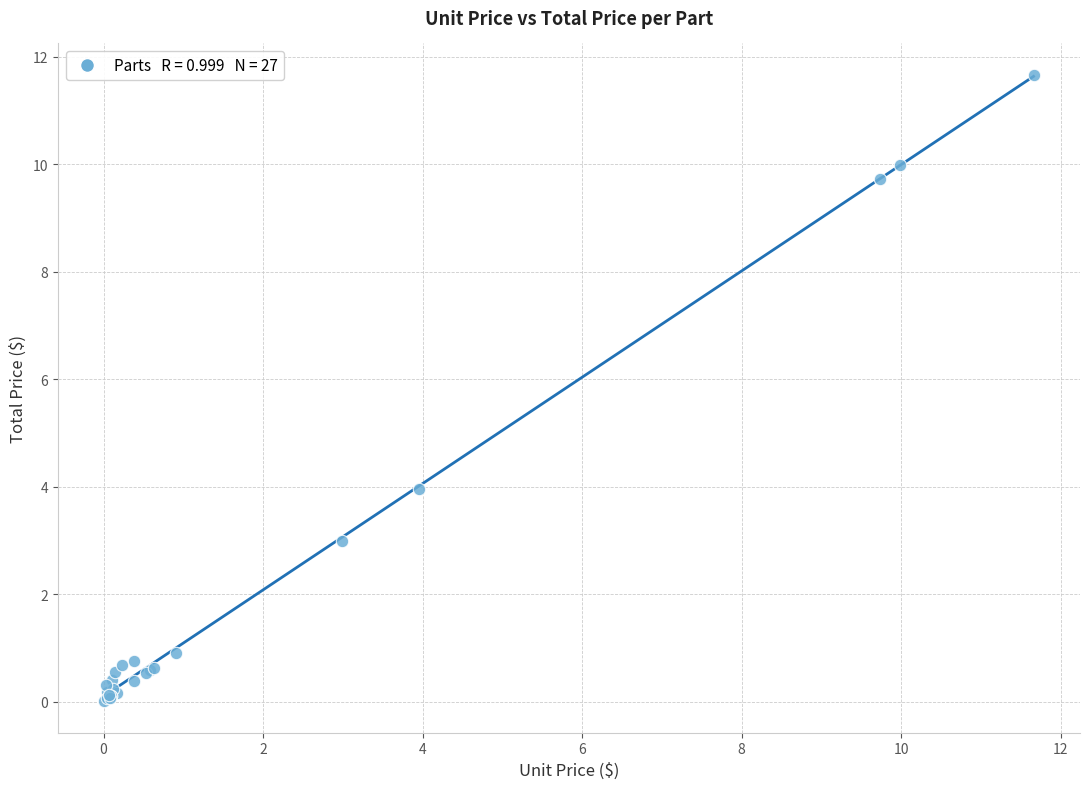

What Y value in the scatter plot is closest to 5?

4.0